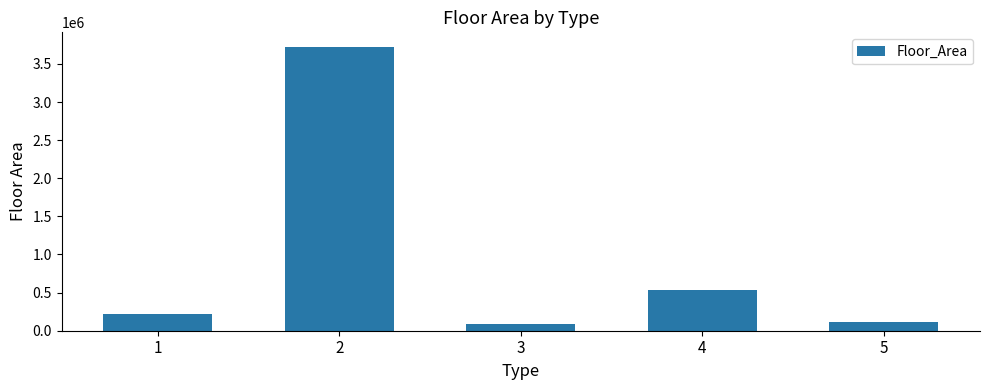

What is the difference between the second highest and minimum values?

449651